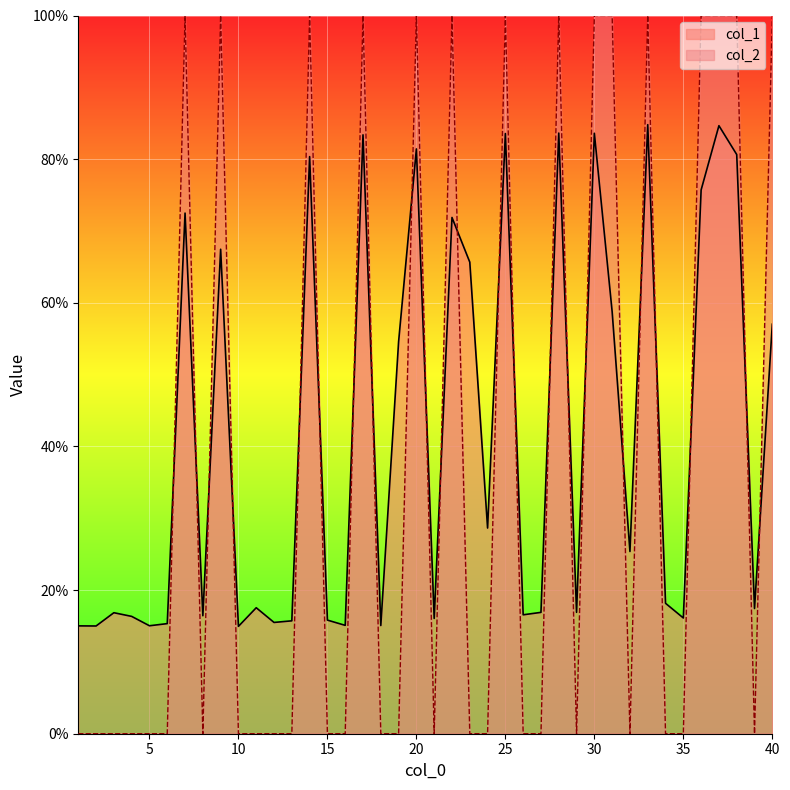

How many intersections are there between col_1 and col_2?

23